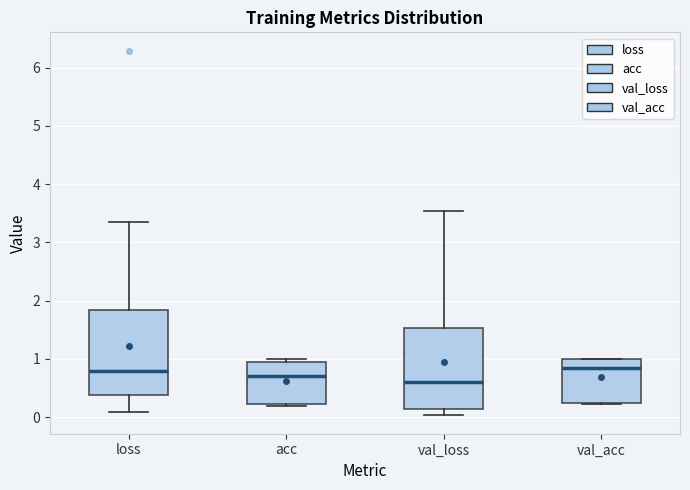

Reading left to right, transcribe this box plot: for each box, give where its median line is, the range the box spans, and where its two whiskers end, as read against the y-axis. The values are not printed on the chart, so give them approximately, as read against the axis.

loss: median 0.8, box 0.4 to 1.8, whiskers 0.1 to 3.4
acc: median 0.7, box 0.2 to 0.9, whiskers 0.2 to 1.0
val_loss: median 0.6, box 0.1 to 1.5, whiskers 0.0 to 3.5
val_acc: median 0.9, box 0.2 to 1.0, whiskers 0.2 to 1.0